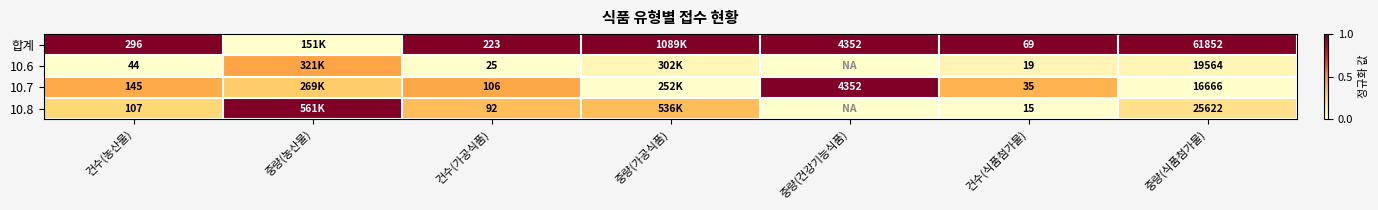

Between 건수(식품첨가물) and 중량(식품첨가물), which series saw the biggest shift?

합계